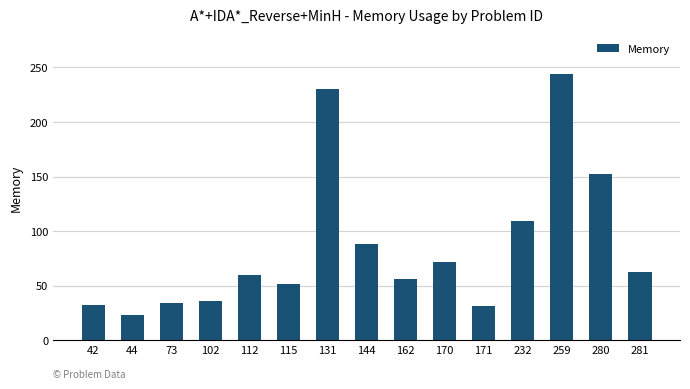

What is the sum of the values at 171 and 280?

183